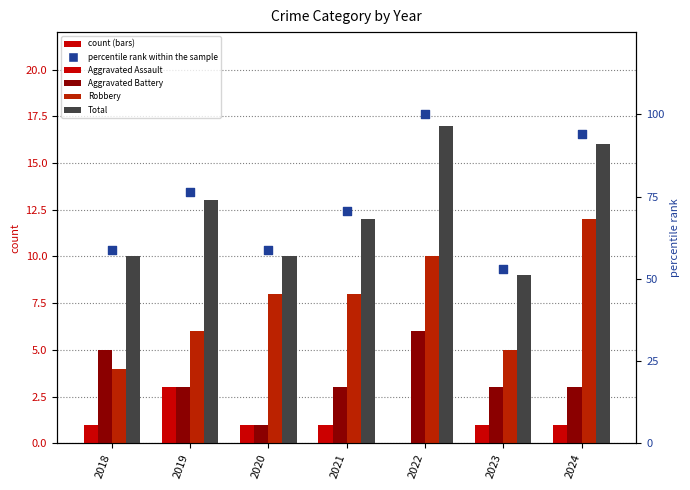

What are all the series names shown in the legend?

Aggravated Assault, Aggravated Battery, Robbery, Total, percentile rank within the sample